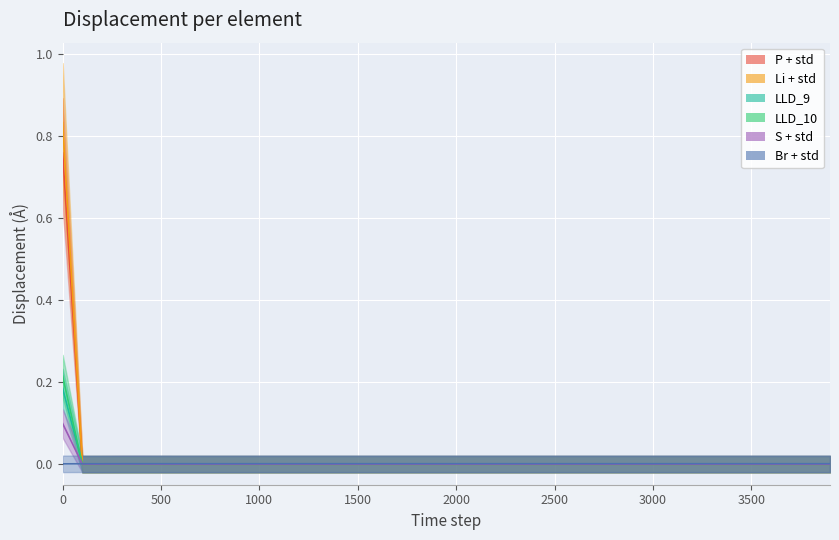

At how many categories does at least one series exceed 0?

40